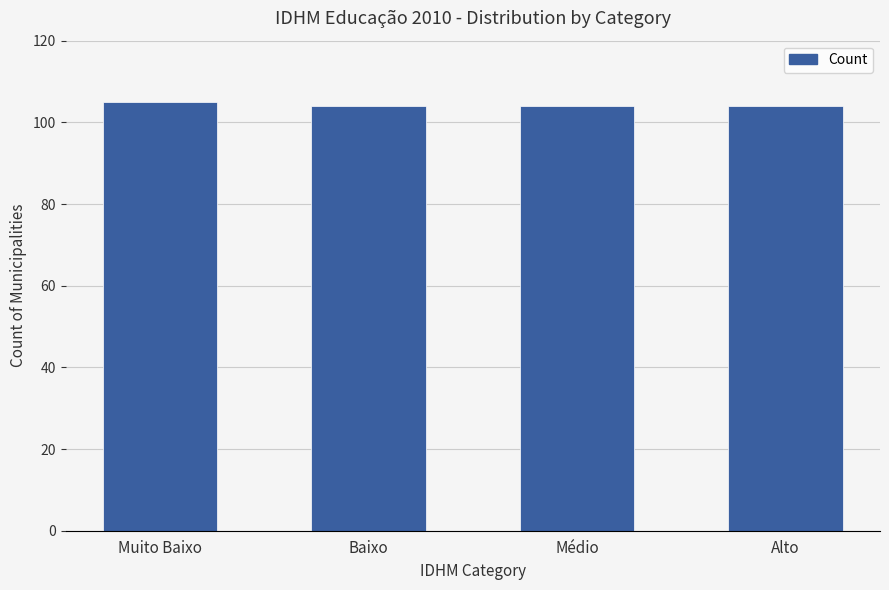

Reading right to left, transcribe all the data shown in this chart.

104	104	104	105